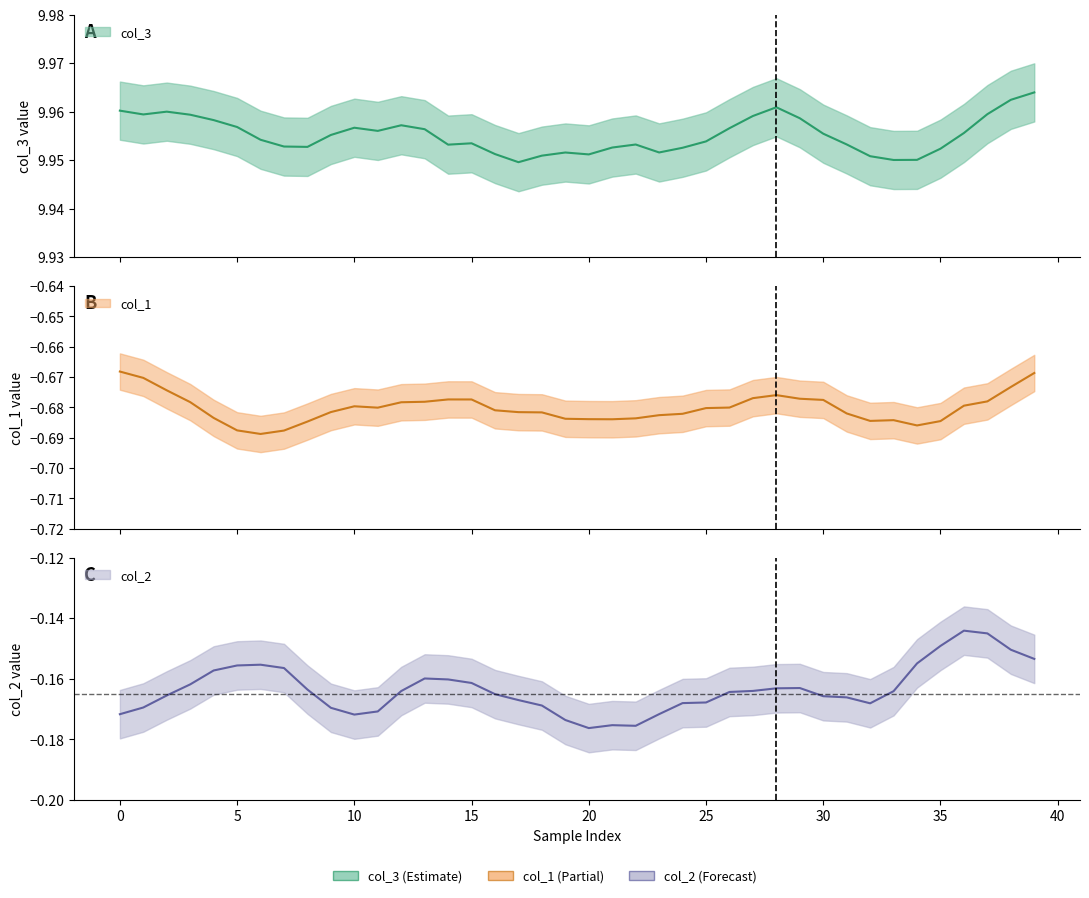

What is the total value across all series at 9?

9.1